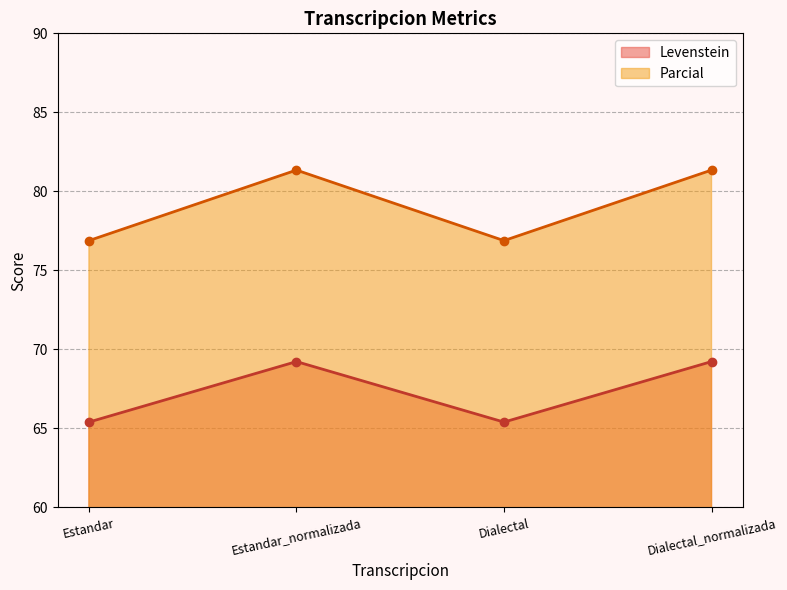

What is the minimum value for Parcial?

76.9